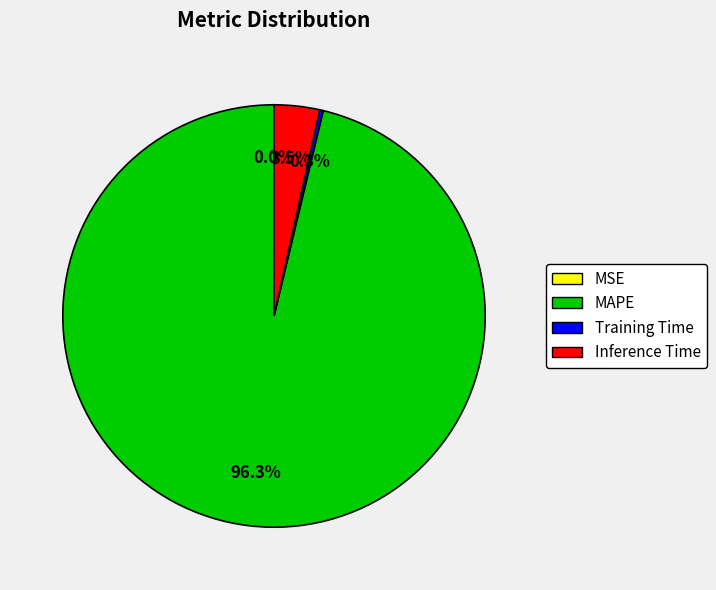

Is there a majority slice in this chart?

Yes